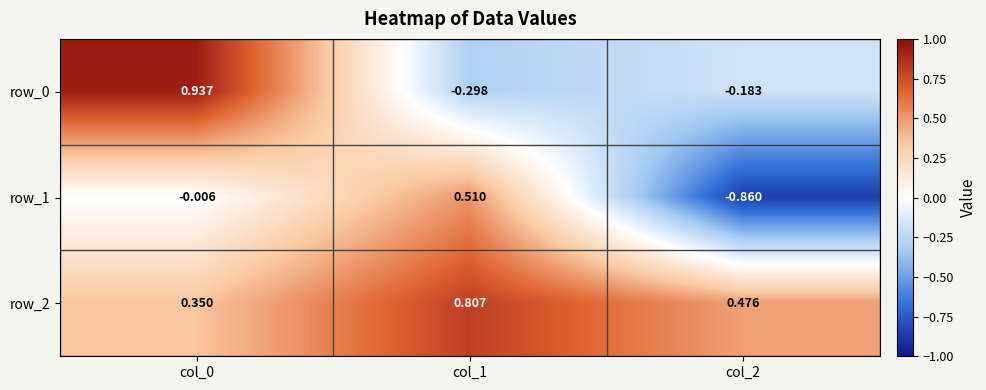

Is the value of row_1 at col_1 greater than the value of row_0 at col_2?

Yes